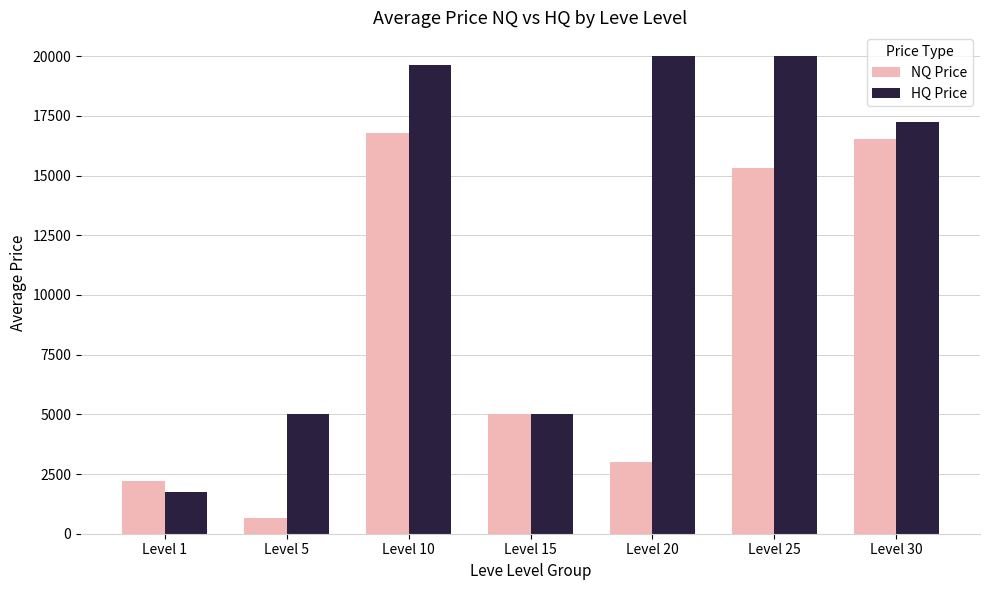

What is the average value of the HQ Price series?

12666.7